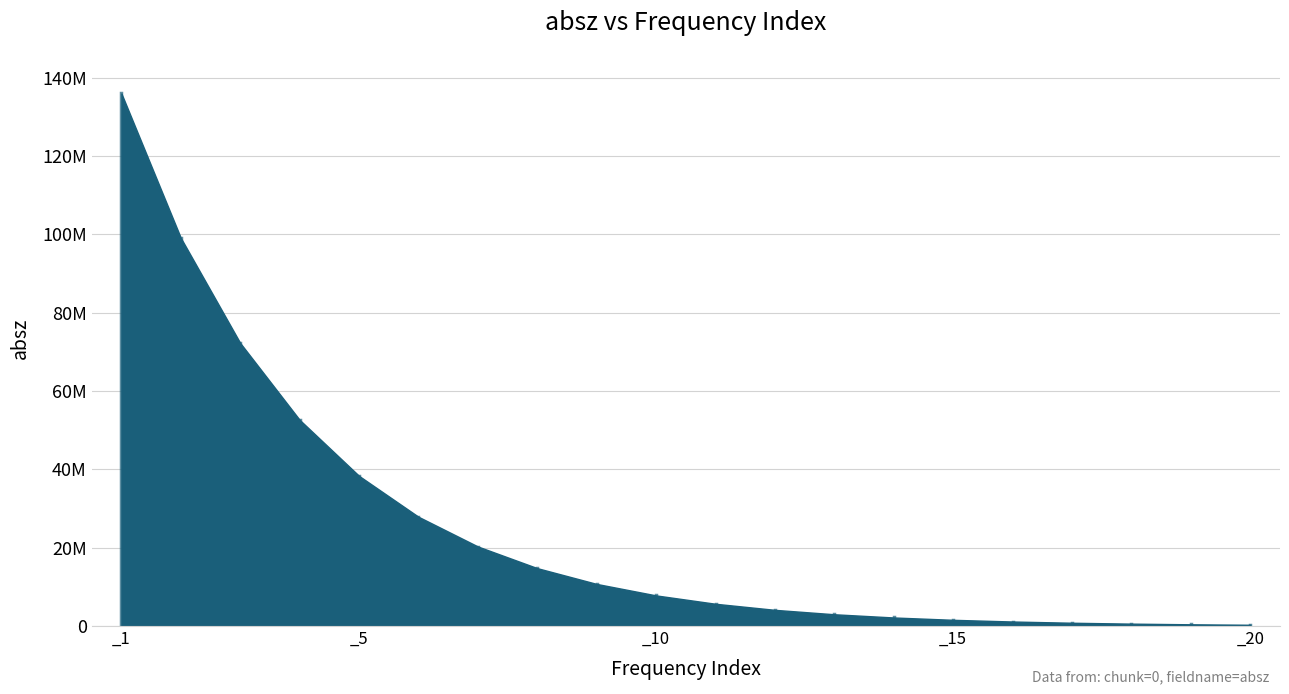

Rank the categories by value from highest to lowest.

_1, _2, _3, _4, _5, _6, _7, _8, _9, _10, _11, _12, _13, _14, _15, _16, _17, _18, _19, _20